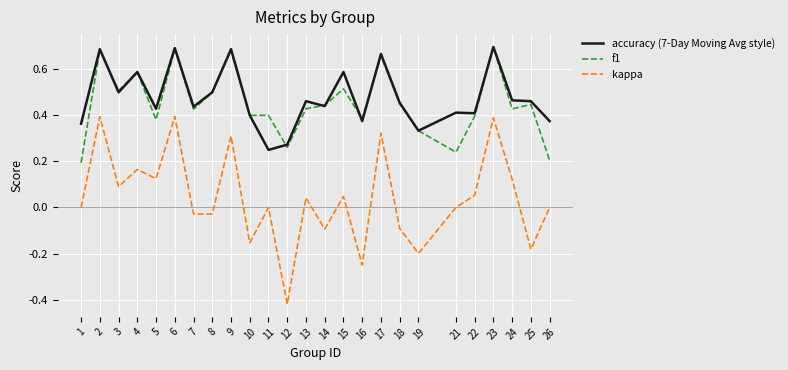

The value of f1 at 21 is 0.2. True or false?

True